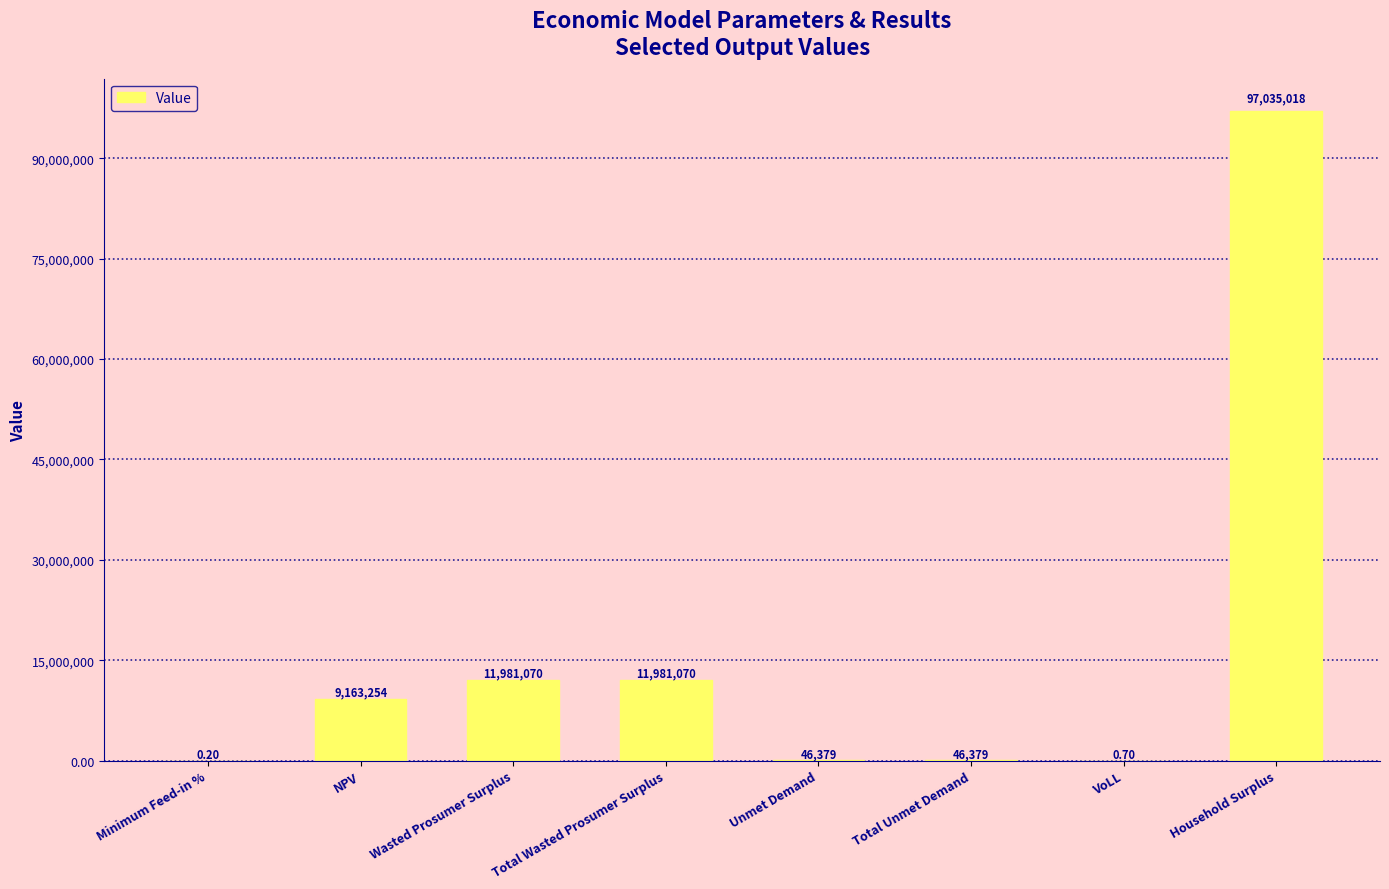

Reading left to right, list all the values displayed in this chart.

0.2	9163254.3	11981069.6	11981069.6	46379.2	46379.2	0.7	97035018.4